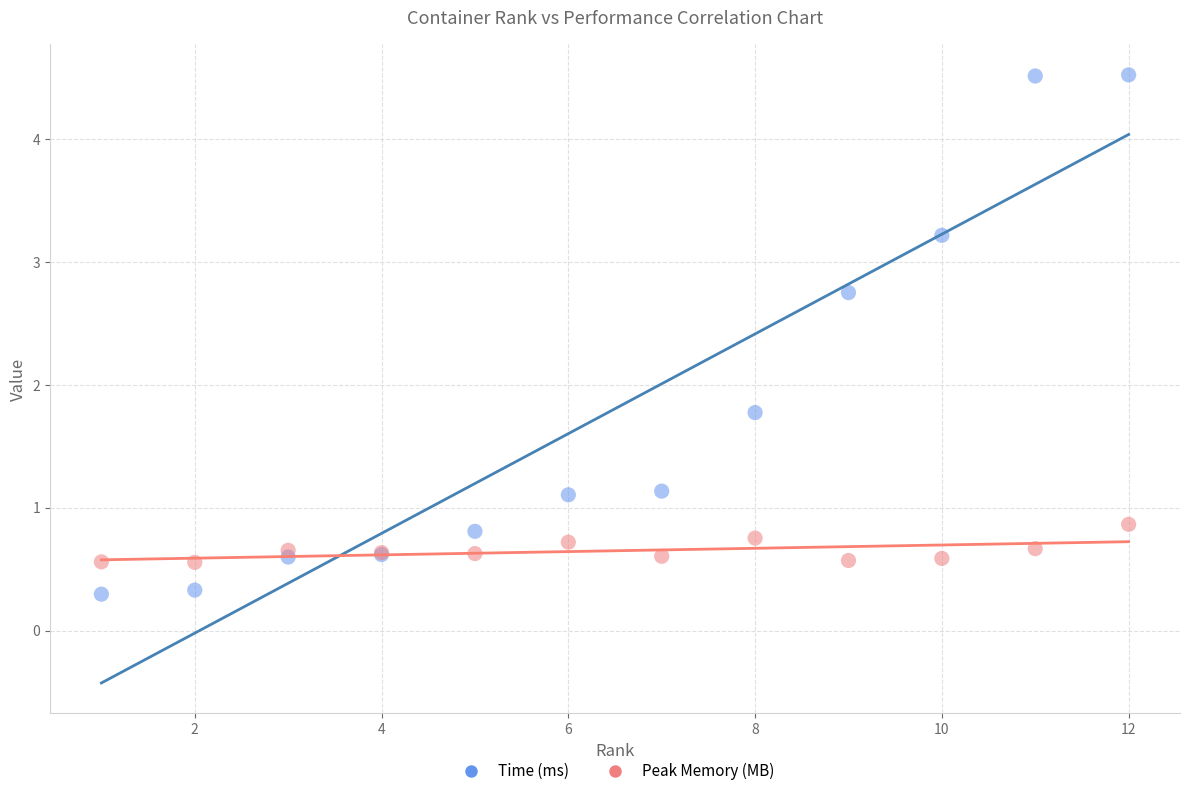

Which series reaches the minimum Y coordinate?

Time (ms)